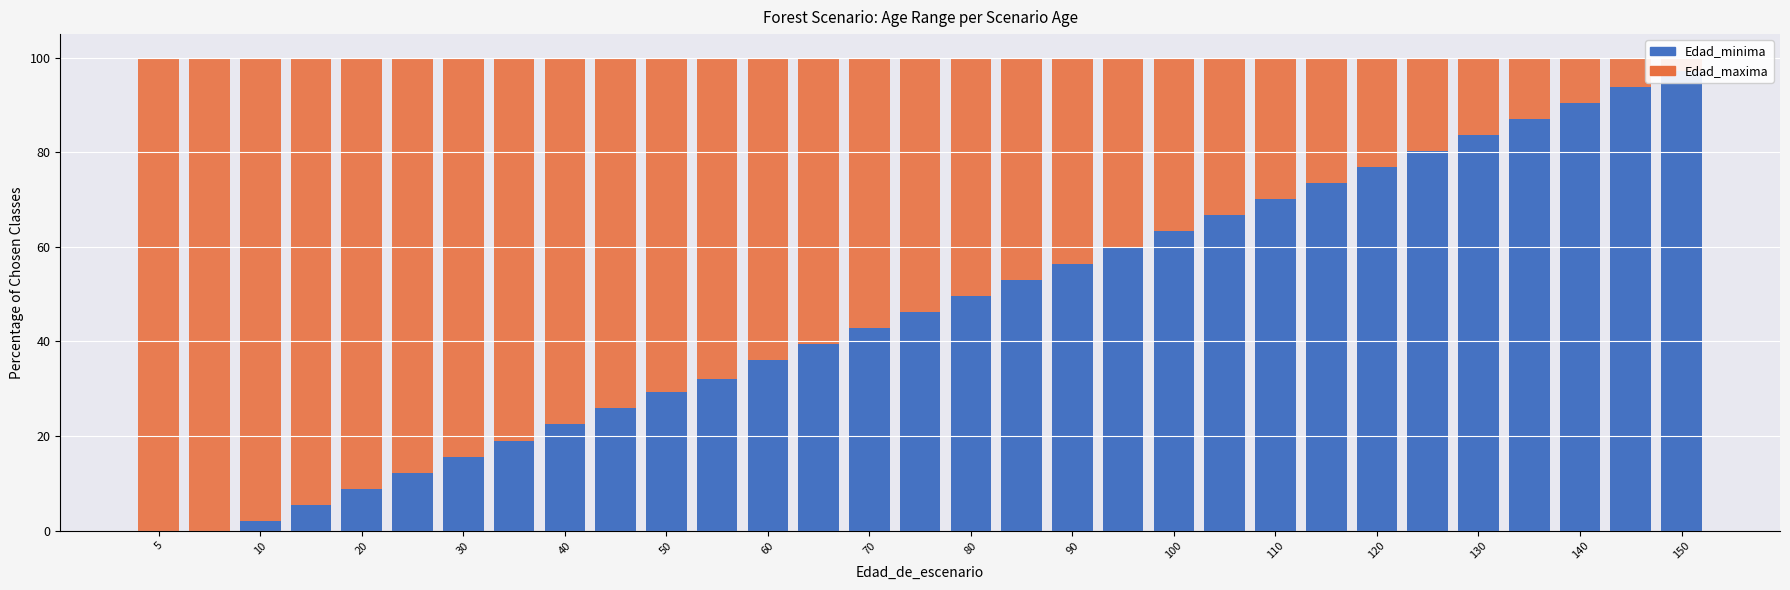

Is it true that Edad_minima equals 61.8 at 140?

False